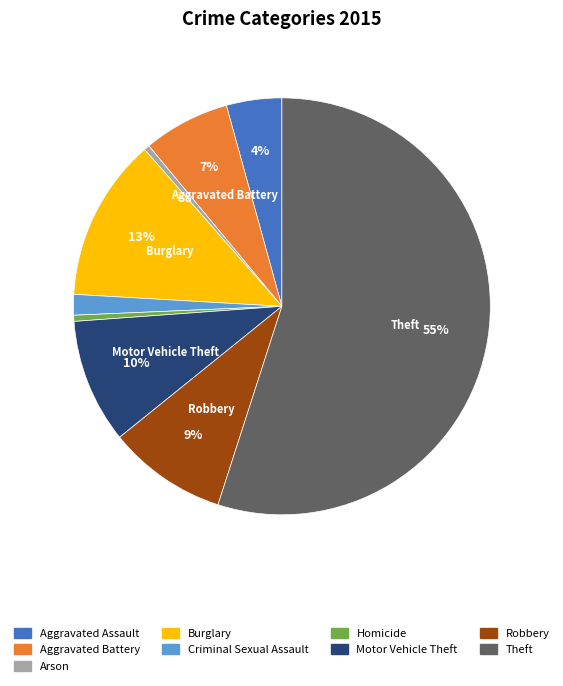

Between Arson and Theft, which is larger?

Theft